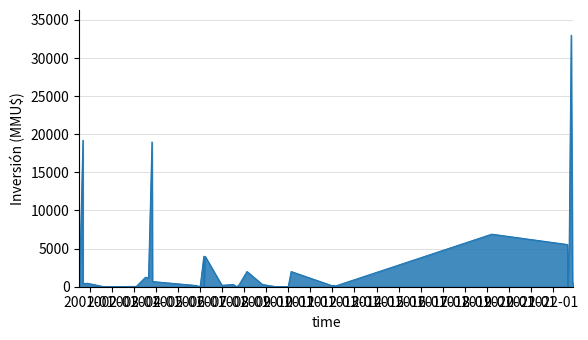

Count the number of categories in the chart.

40